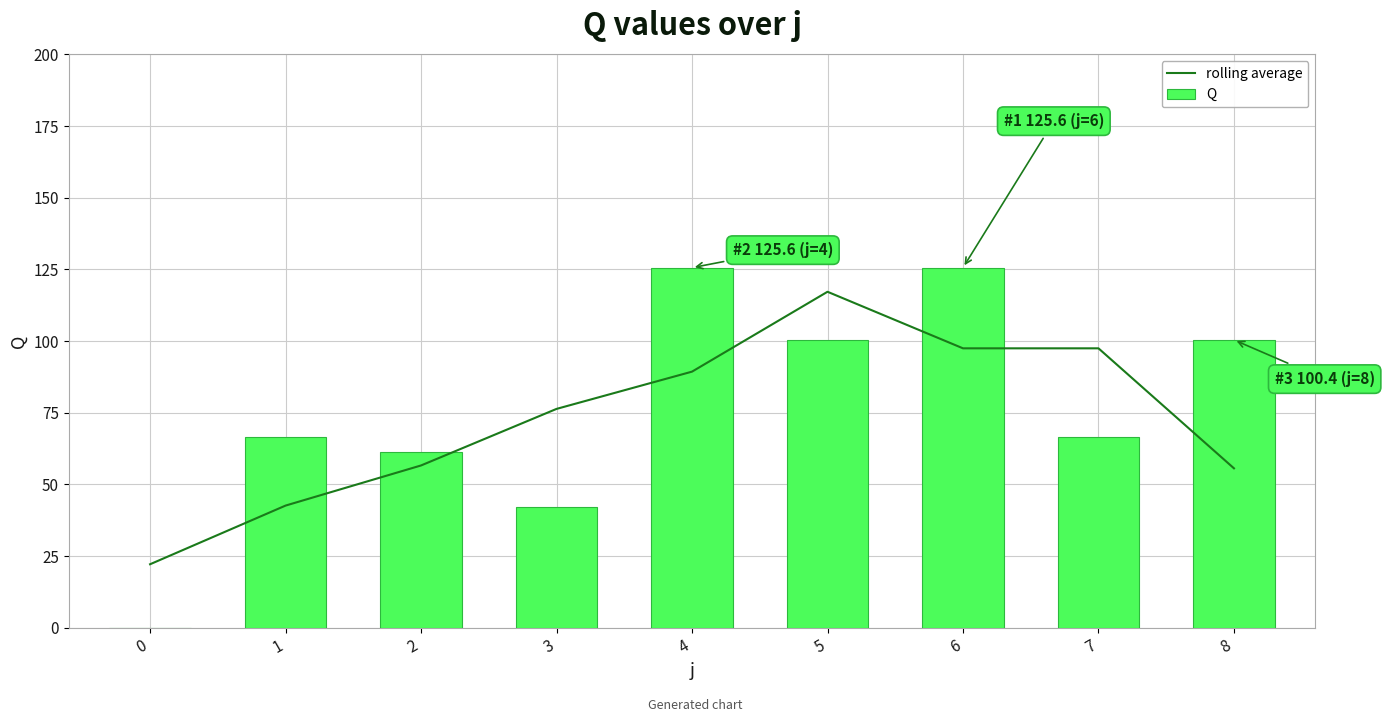

What is the sum of the Q values at 1 and 2?

127.8